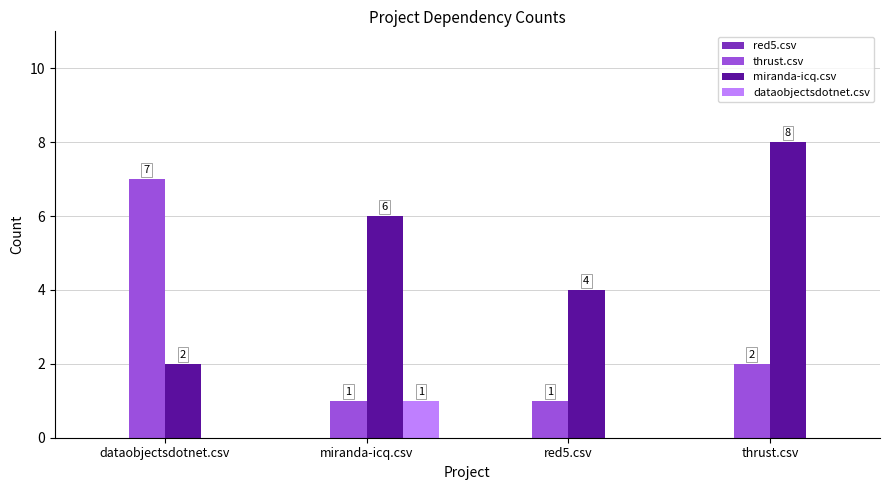

Is it true that miranda-icq.csv equals 5 at thrust.csv?

False